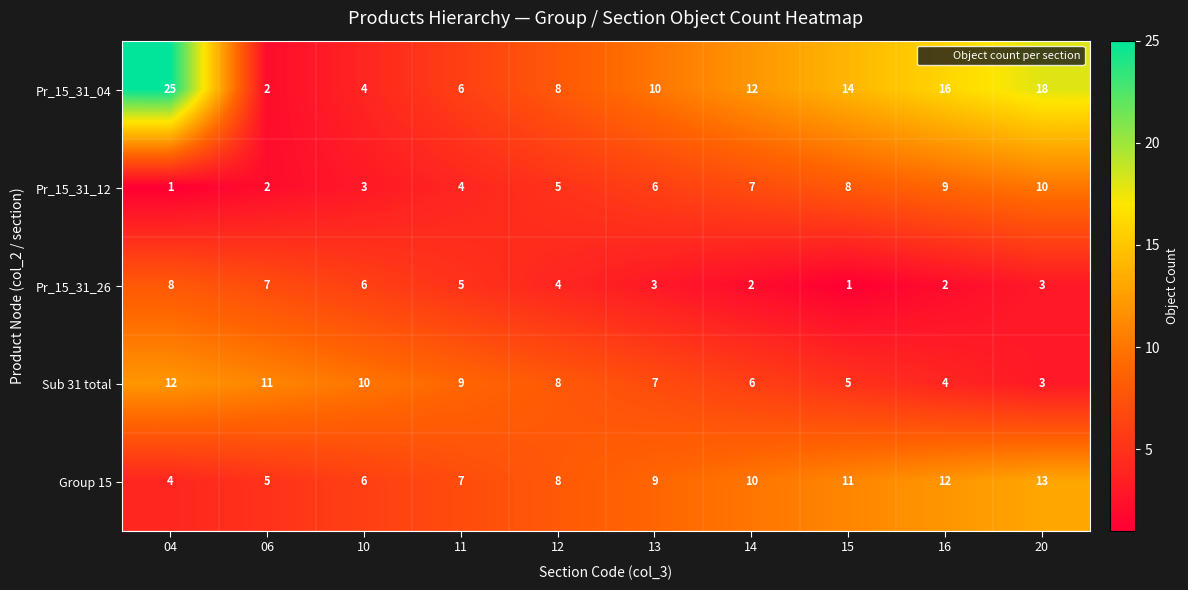

Which series has the largest range (max minus min)?

Pr_15_31_04